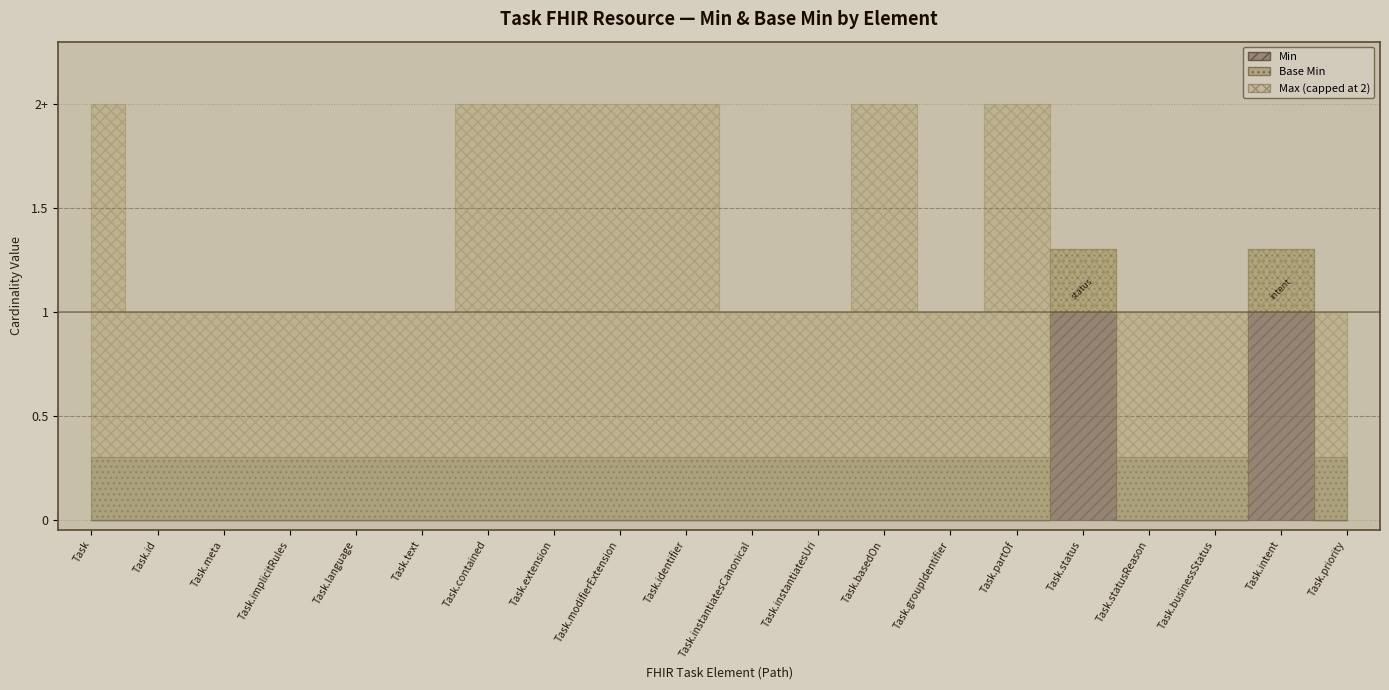

At which category does Min reach its first local peak?

Task.status